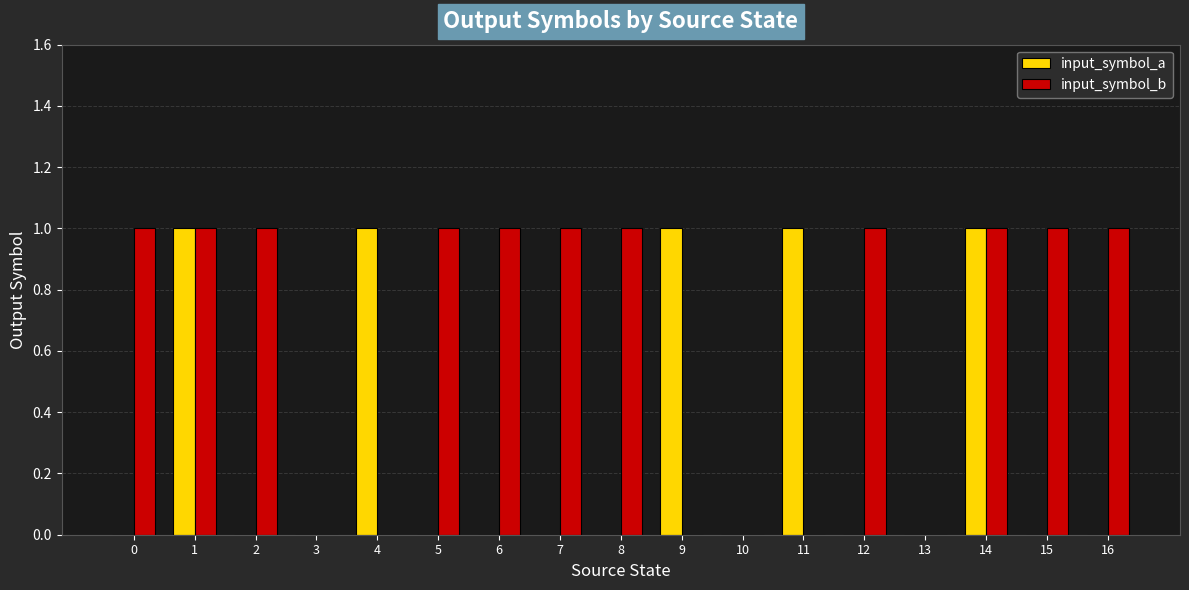

What is the spread (max minus min) of values at 8?

1